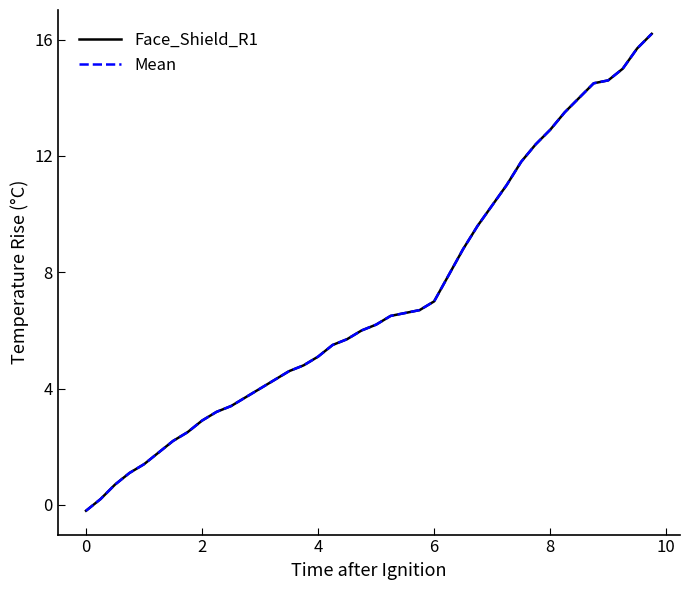

What is the minimum value shown in the chart?

-0.2